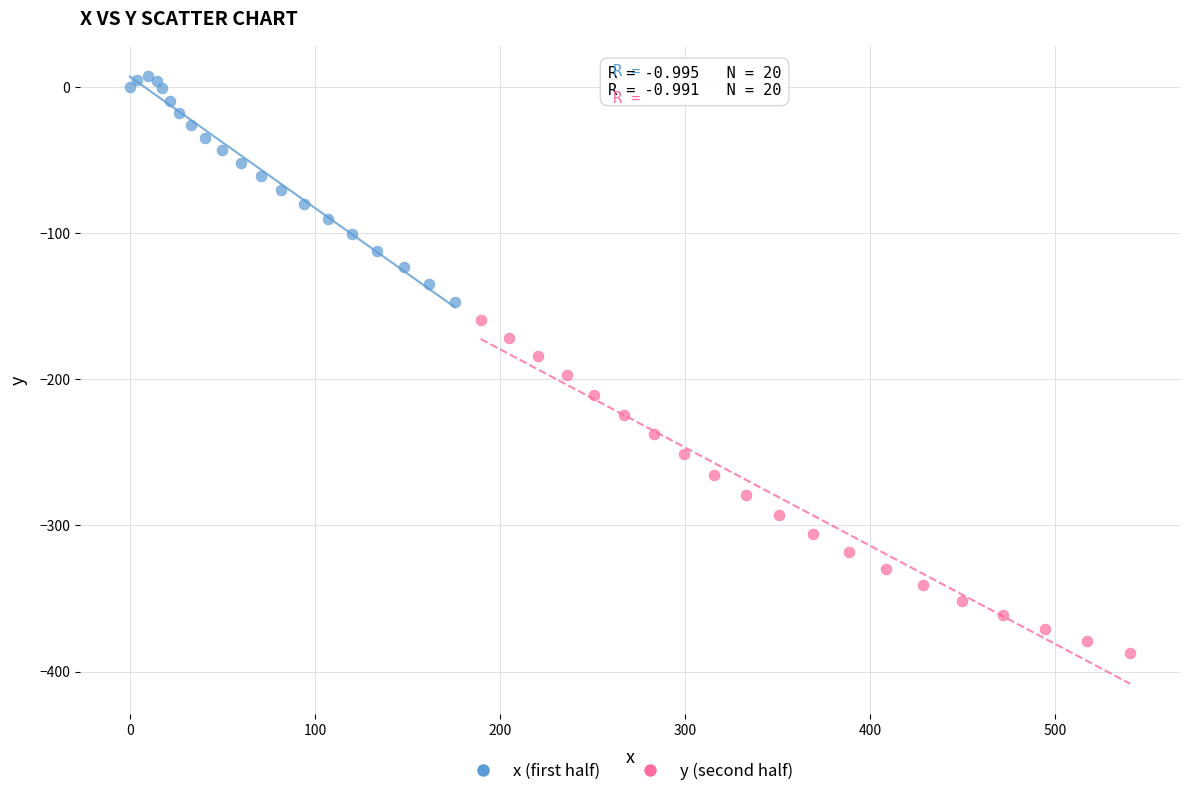

What are all the series names shown in the legend?

x (first half), y (second half)